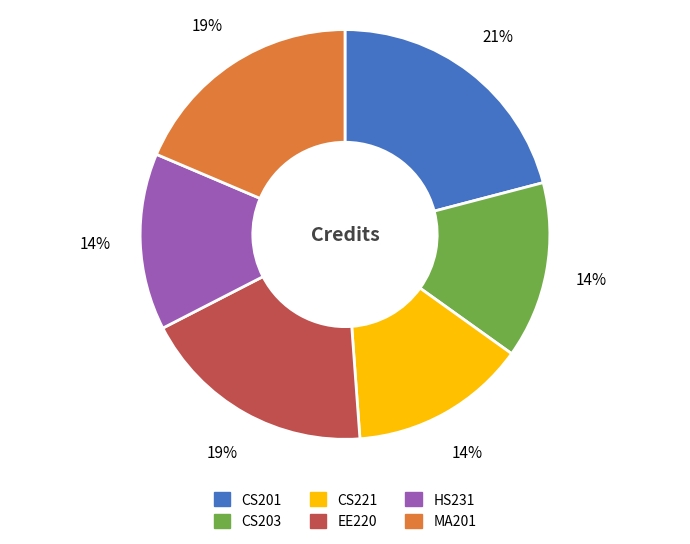

The MA201 slice represents 13% of the pie. True or false?

False